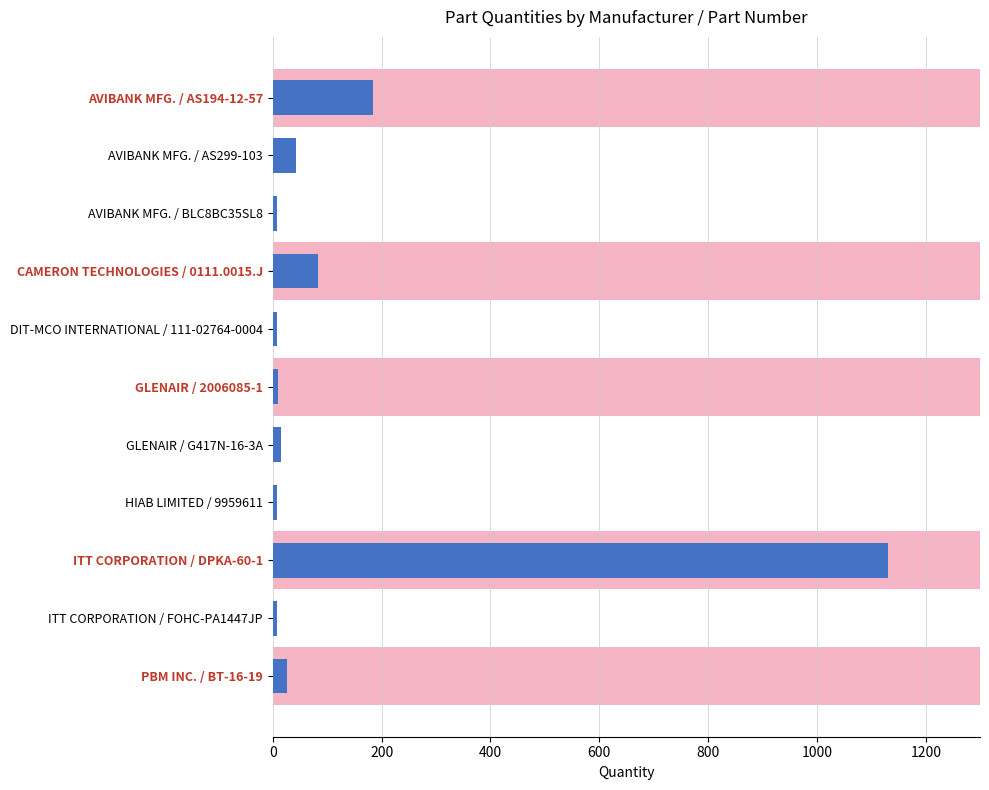

Is it true that the value at ITT CORPORATION / DPKA-60-1 is 1130?

True